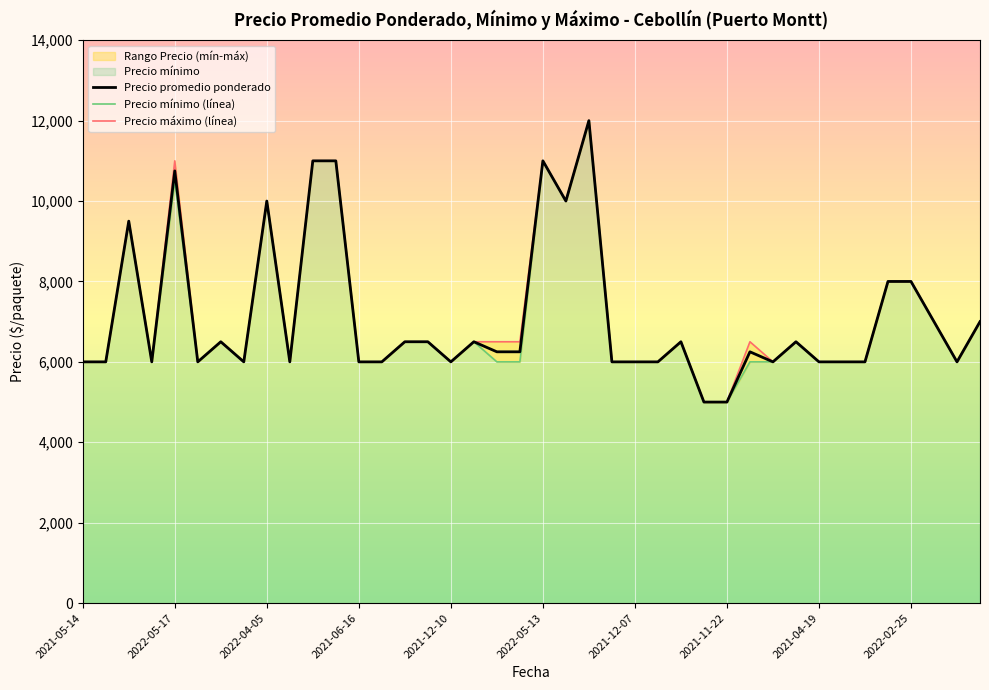

At 2021-12-30, list the series in order from largest to smallest.

Precio maximo, Precio promedio ponderado, Precio minimo